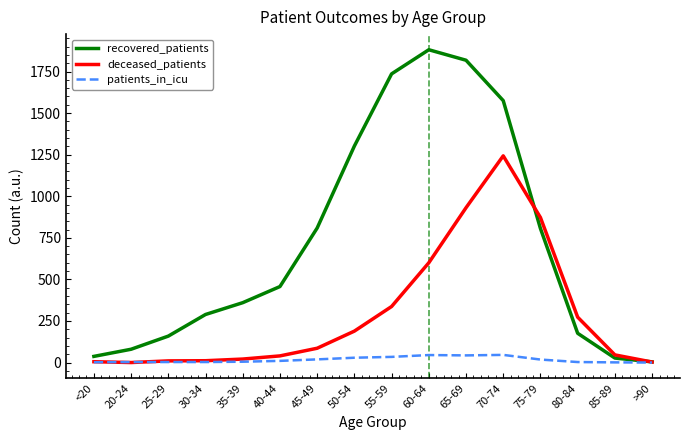

Between 70-74 and 75-79, which series saw the biggest shift?

recovered_patients